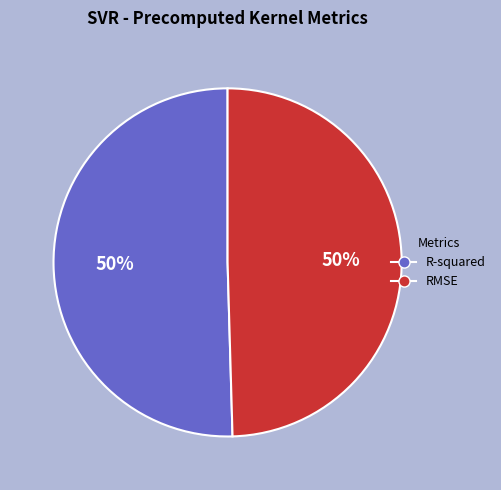

Do R-squared and RMSE together represent more than half of the pie?

Yes